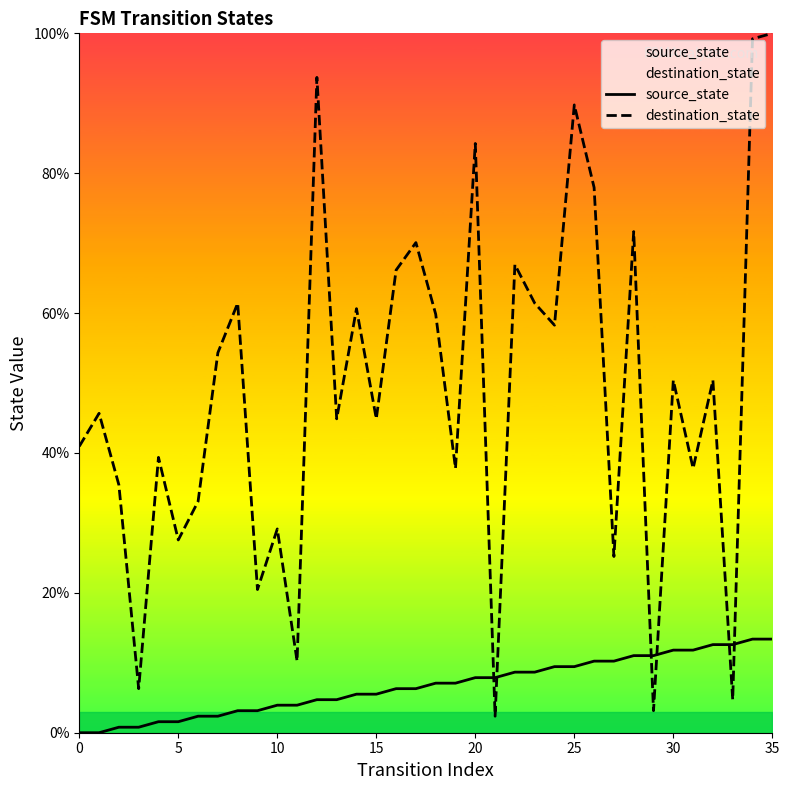

List the series in order of their overall mean, lowest first.

source_state, destination_state